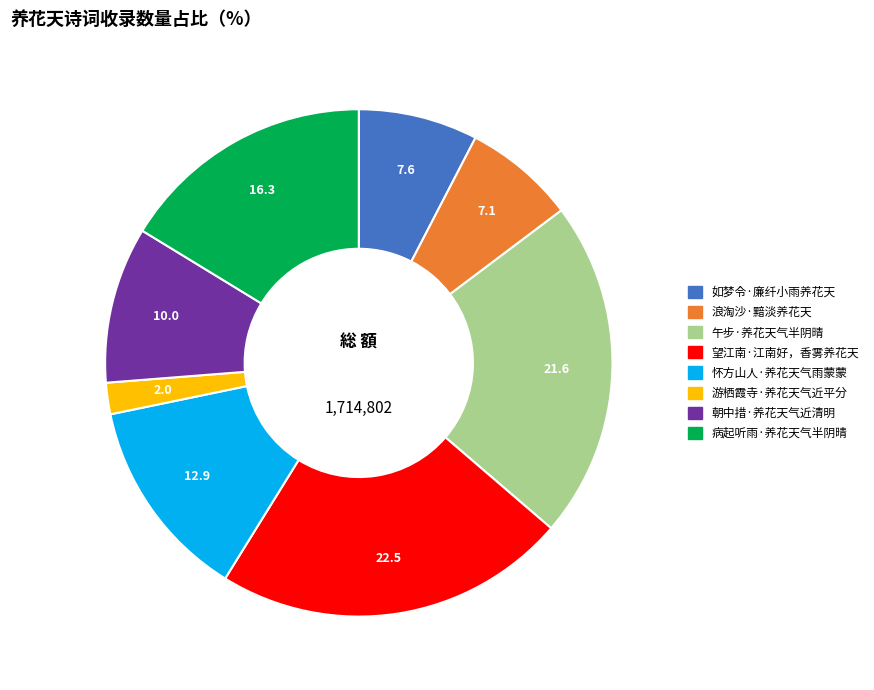

Which has a higher value, 游栖霞寺·养花天气近平分 or 朝中措·养花天气近清明?

朝中措·养花天气近清明